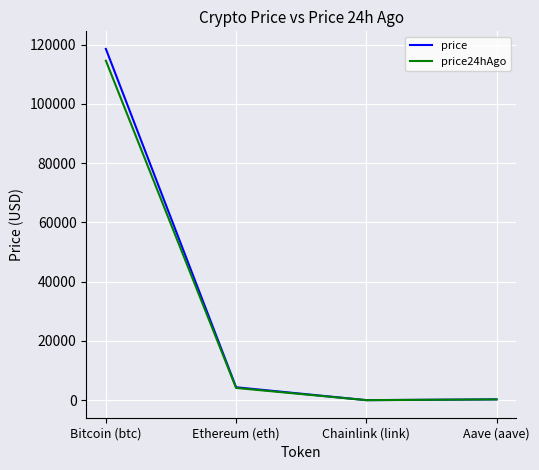

What is the highest value of the price series?

118572.0